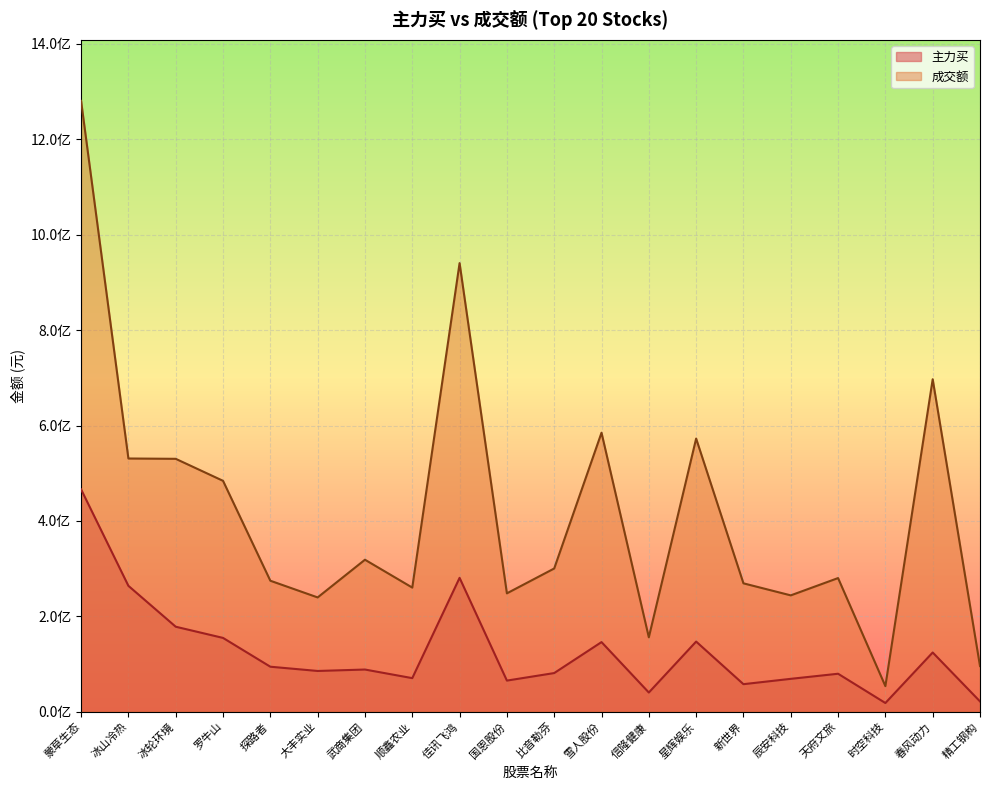

What is the difference between the highest and lowest values at 探路者?

180291714